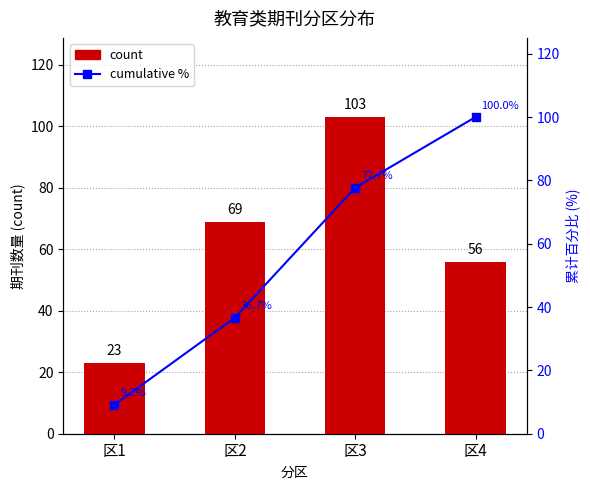

What is the sum of all count values?

251.0